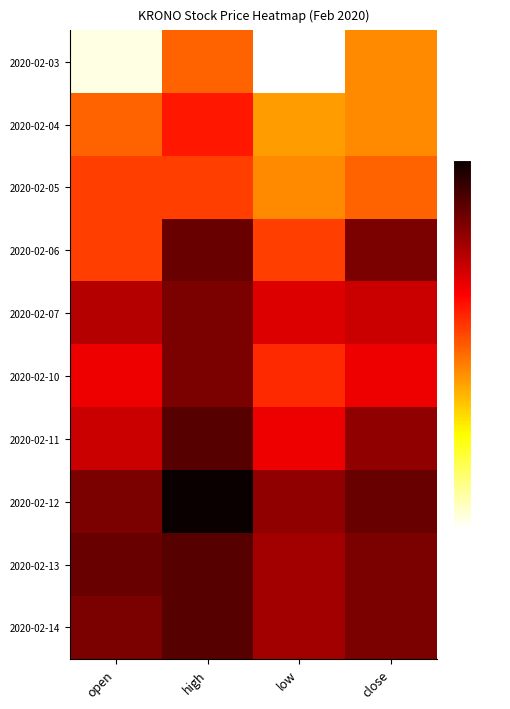

Reading left to right, transcribe all the data shown in this chart.

2020-02-03: open=0.8	high=0.8	low=0.7	close=0.8
2020-02-04: open=0.8	high=0.8	low=0.8	close=0.8
2020-02-05: open=0.8	high=0.8	low=0.8	close=0.8
2020-02-06: open=0.8	high=0.9	low=0.8	close=0.9
2020-02-07: open=0.9	high=0.9	low=0.9	close=0.9
2020-02-10: open=0.9	high=0.9	low=0.8	close=0.9
2020-02-11: open=0.9	high=0.9	low=0.9	close=0.9
2020-02-12: open=0.9	high=0.9	low=0.9	close=0.9
2020-02-13: open=0.9	high=0.9	low=0.9	close=0.9
2020-02-14: open=0.9	high=0.9	low=0.9	close=0.9